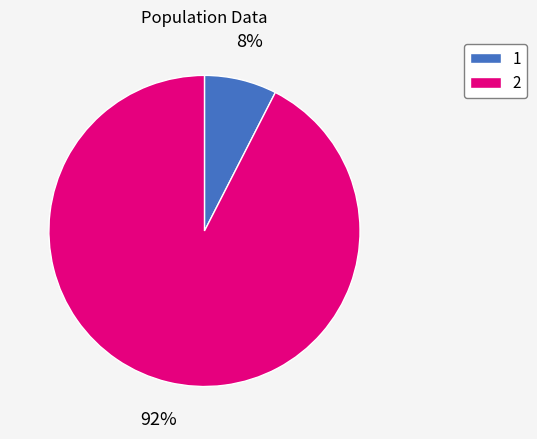

Combined, do 2 and 1 account for over 50%?

Yes